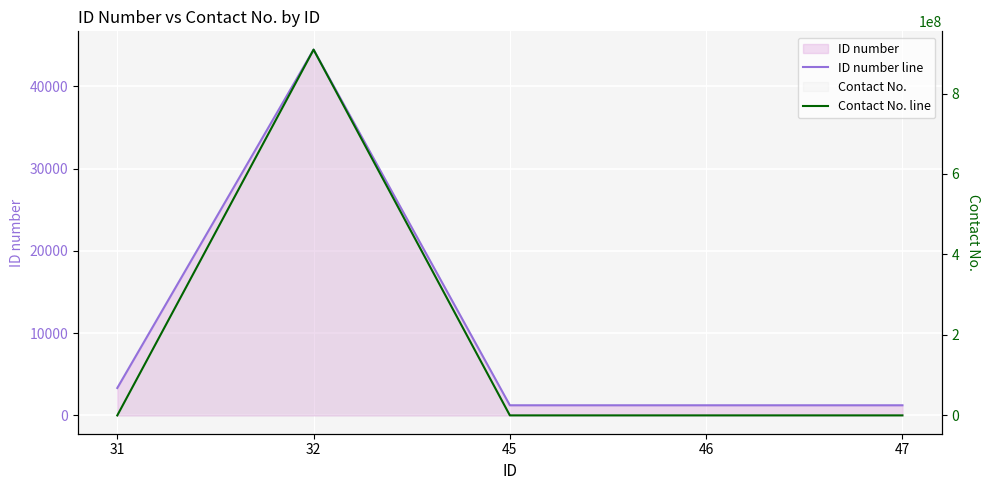

What is the average value of the ID number line series?

10296